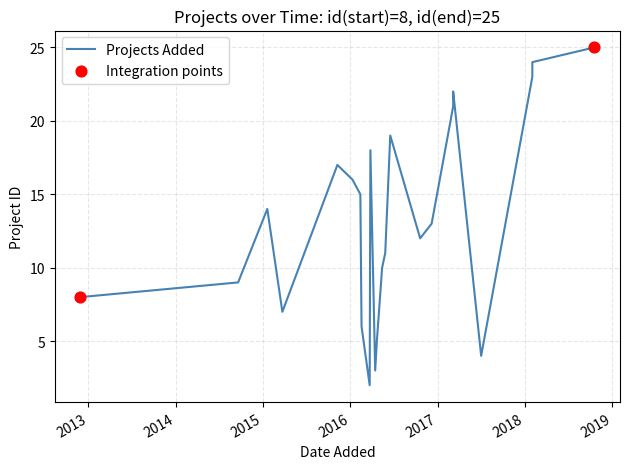

What is the change in value from 1 to 4?

+3